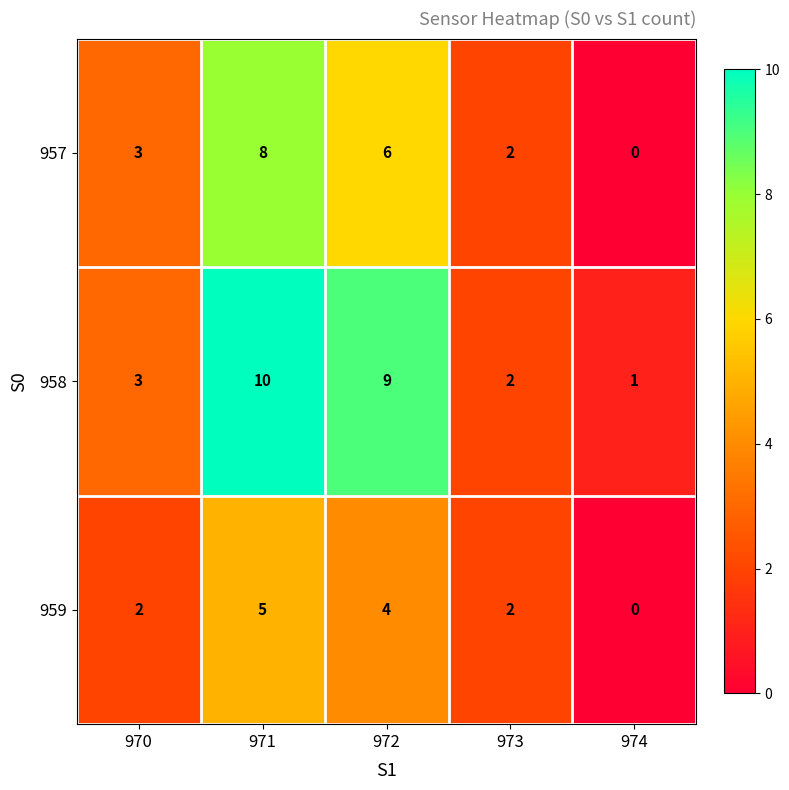

What is the average value of the 957 series?

4